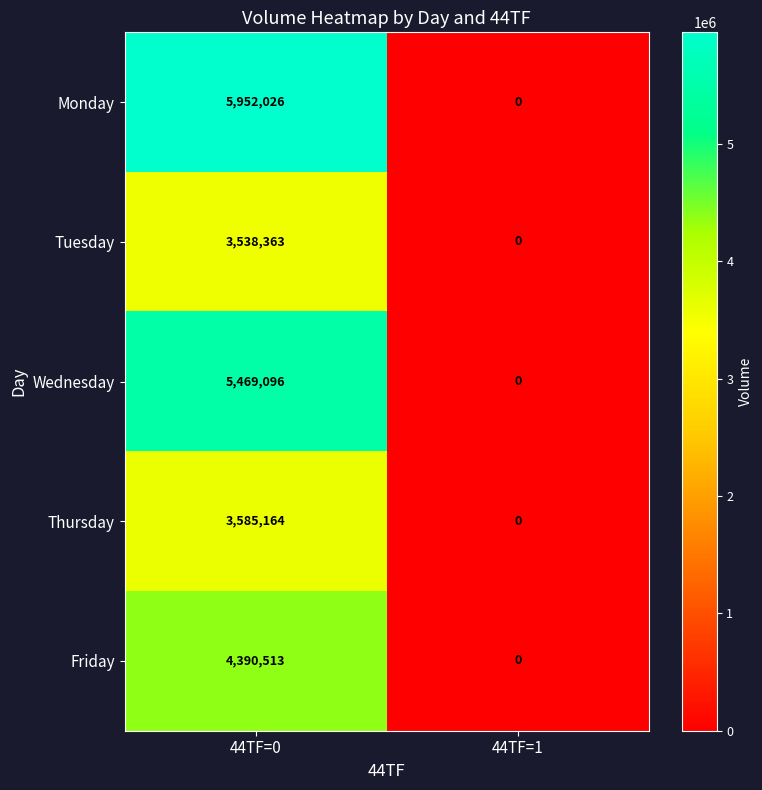

At which category is the sum across all series the highest?

44TF=0